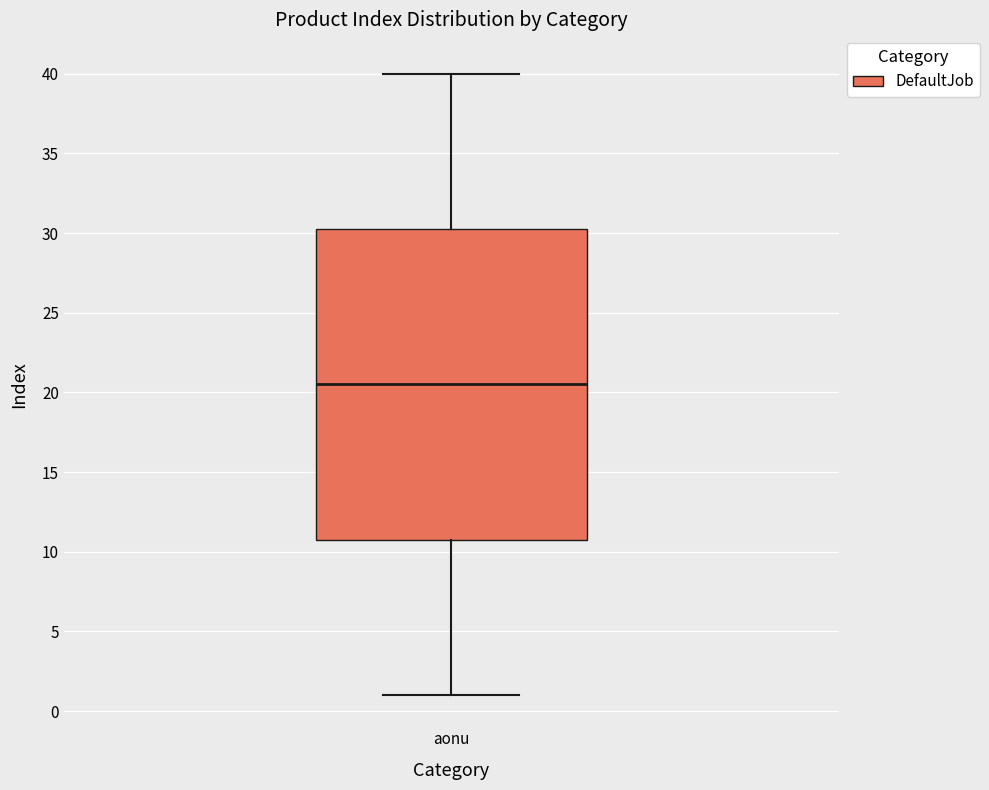

Transcribe this box plot: give where the median line is, the range the box spans, and where the two whiskers end, as read against the y-axis. The values are not printed on the chart, so give them approximately, as read against the axis.

median 20.5, box 11.0 to 30.5, whiskers 1.0 to 40.0